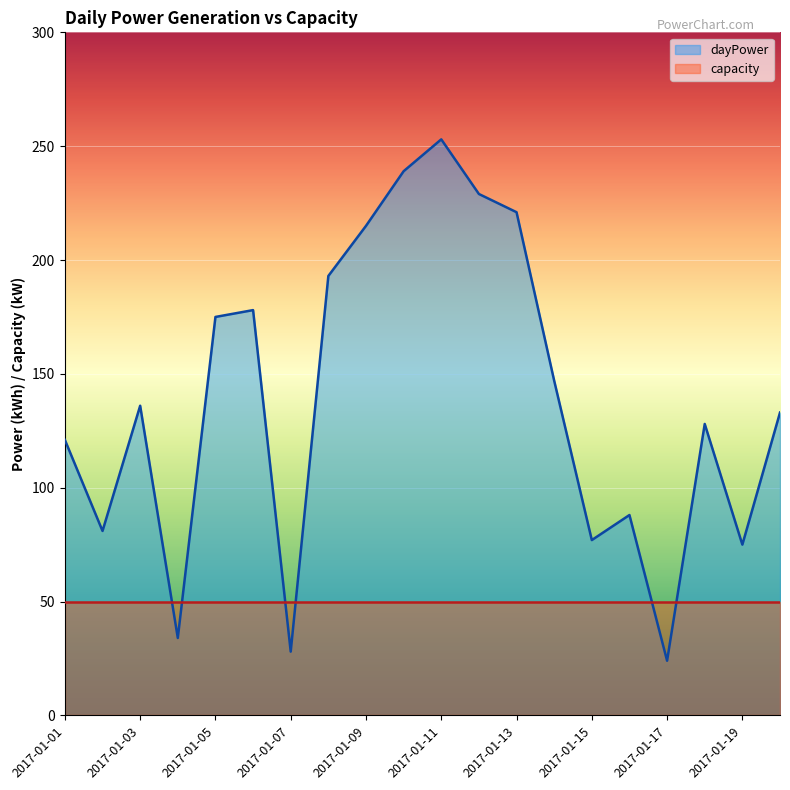

True or false: the data shows 5 at 2017-01-17.

False